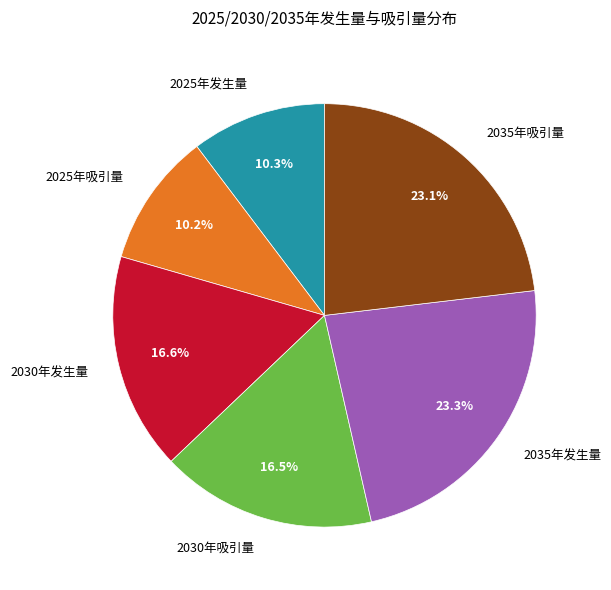

To the nearest percent, what percentage of the pie is 2035年发生量?

23%